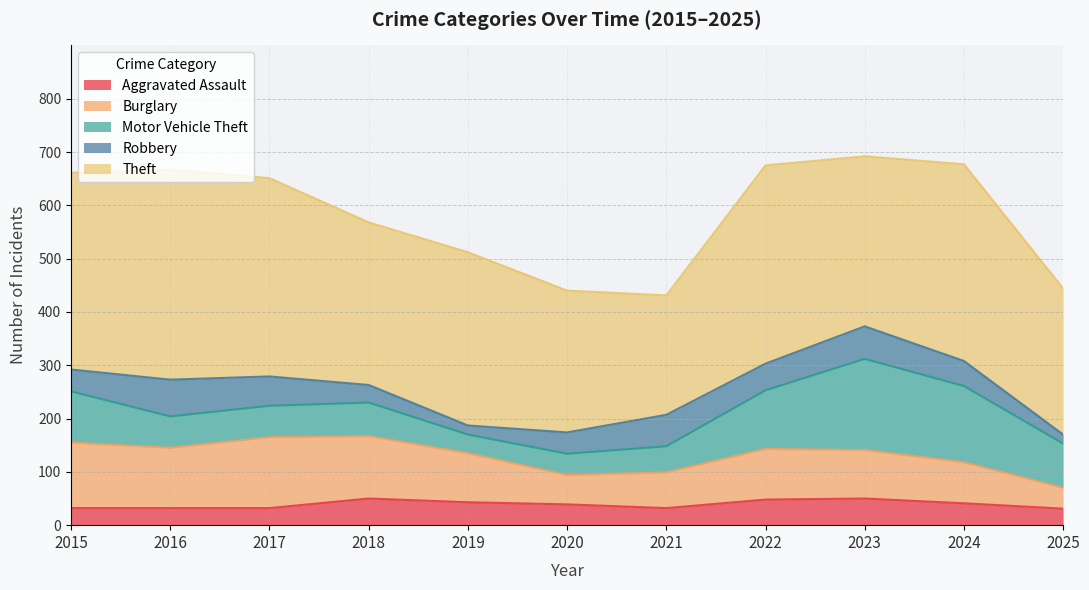

What is the spread (max minus min) of values at 2021?

192